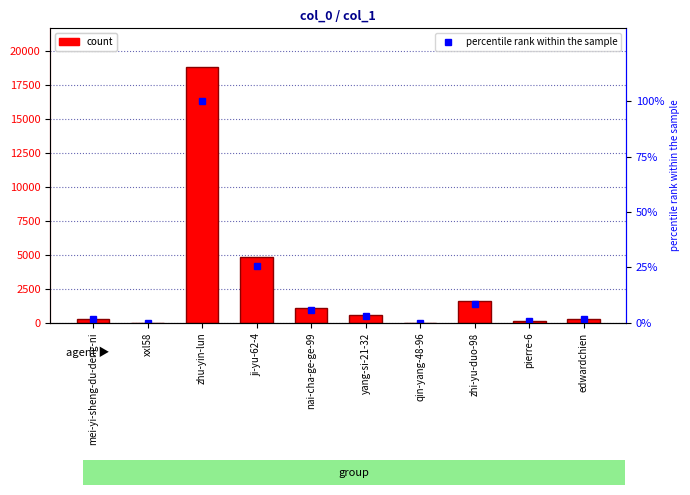

What is the label of the 7th bar from the right?

ji-yu-62-4